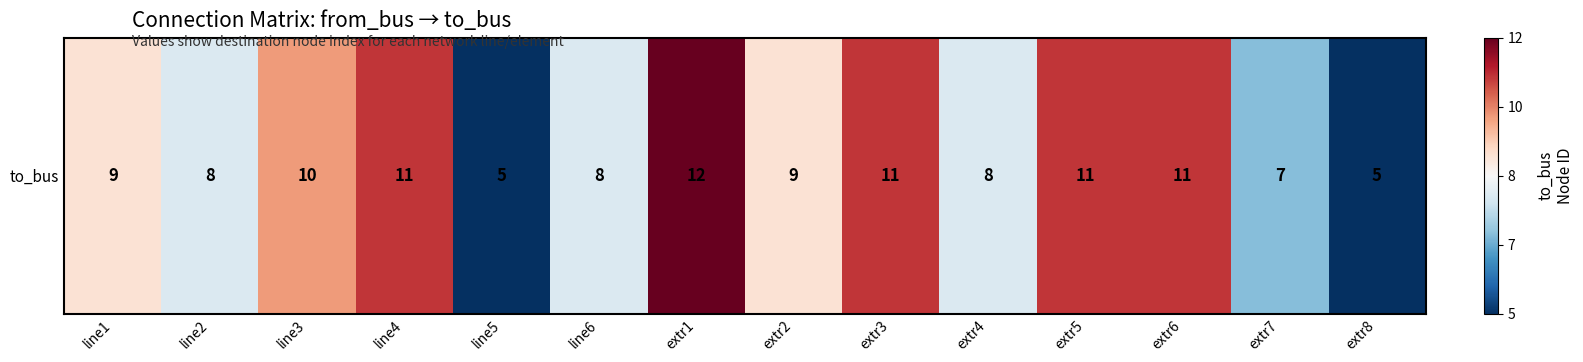

Reading right to left, transcribe all the data shown in this chart.

extr8=-1.0	extr7=-0.4	extr6=0.7	extr5=0.7	extr4=-0.1	extr3=0.7	extr2=0.1	extr1=1.0	line6=-0.1	line5=-1.0	line4=0.7	line3=0.4	line2=-0.1	line1=0.1